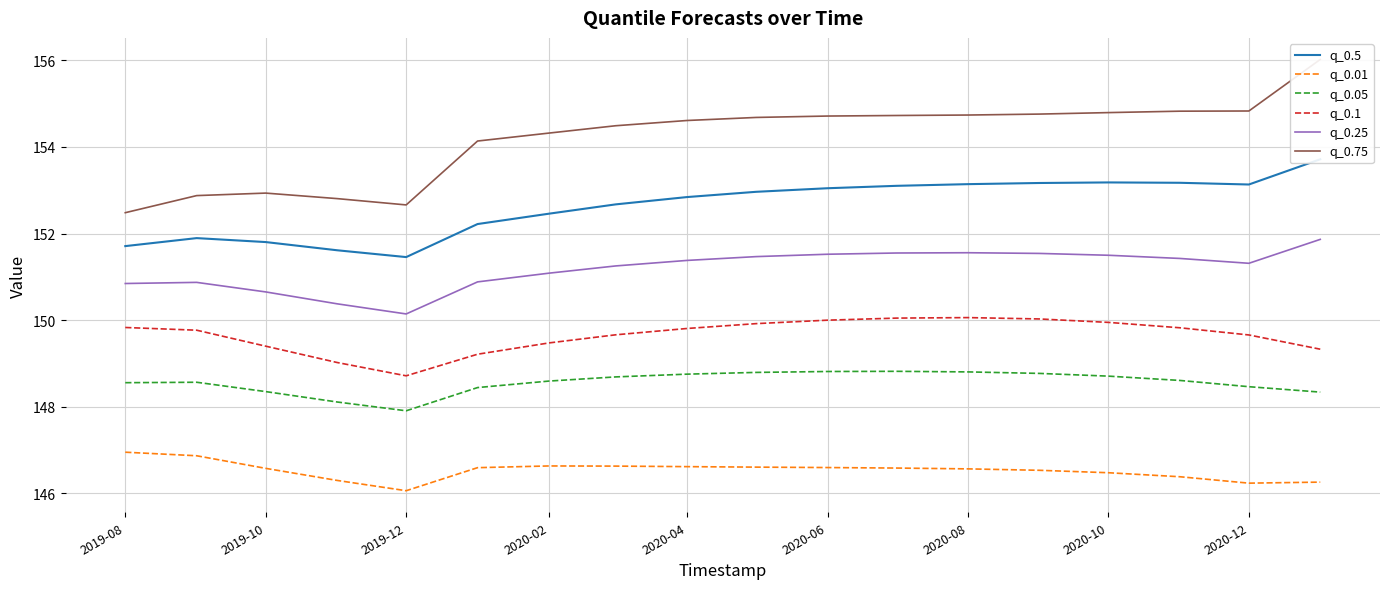

What is the difference between the second highest and minimum values in the q_0.75 series?

2.4